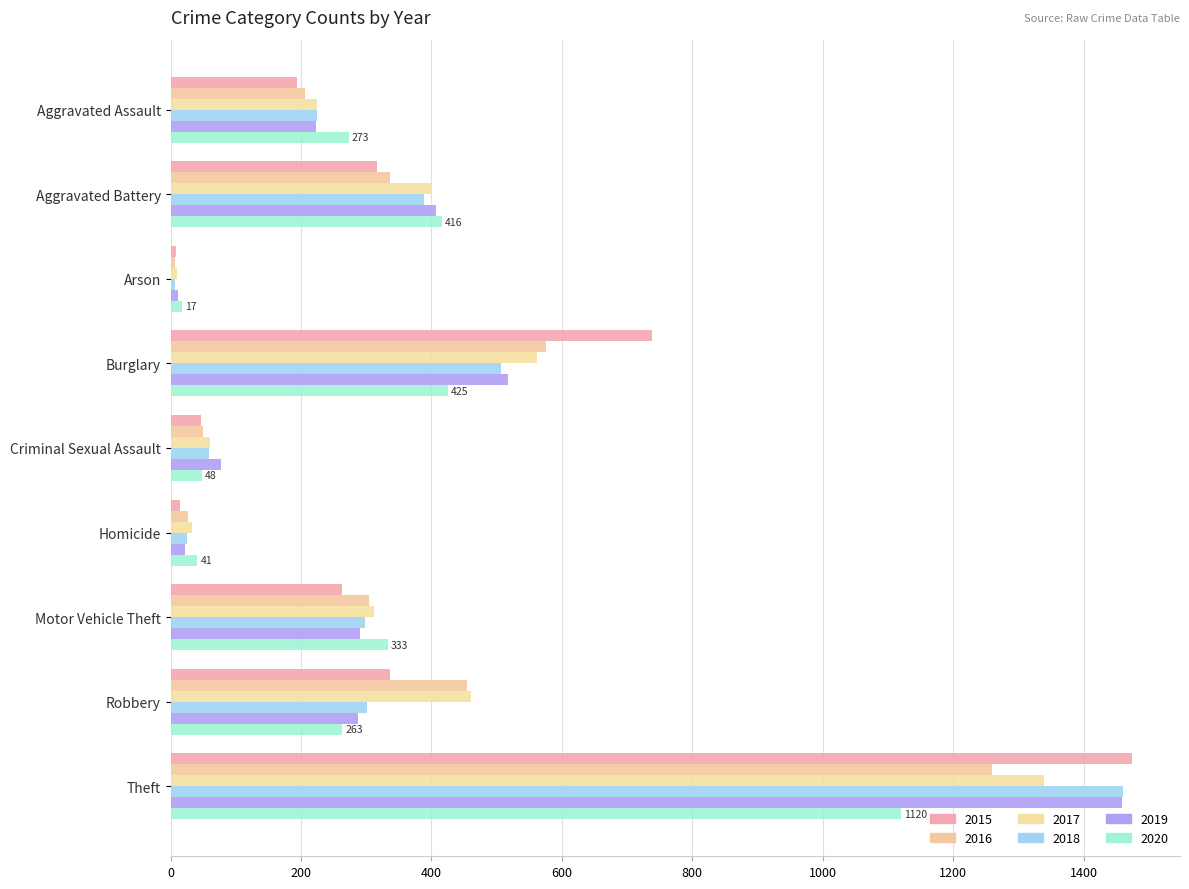

Is it true that 2020 equals 273 at Aggravated Assault?

True